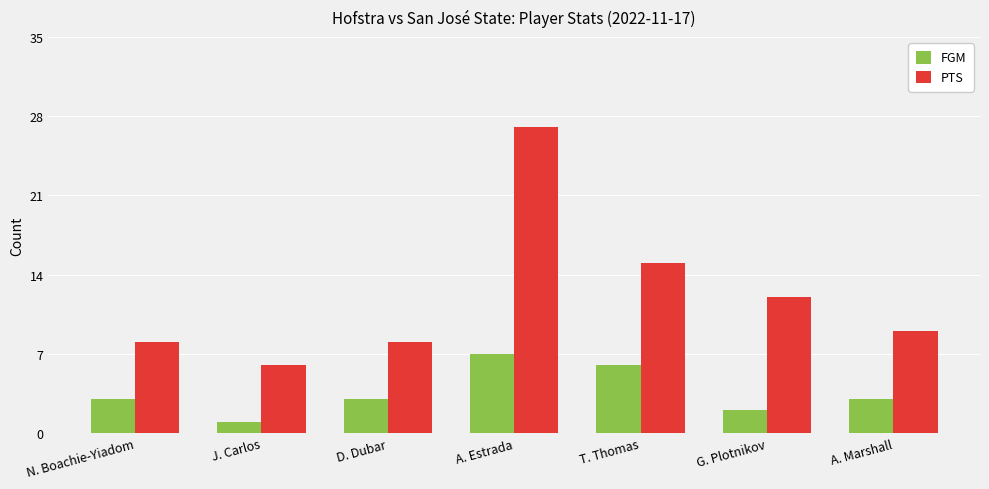

What is the label of the 3rd bar from the right?

T. Thomas